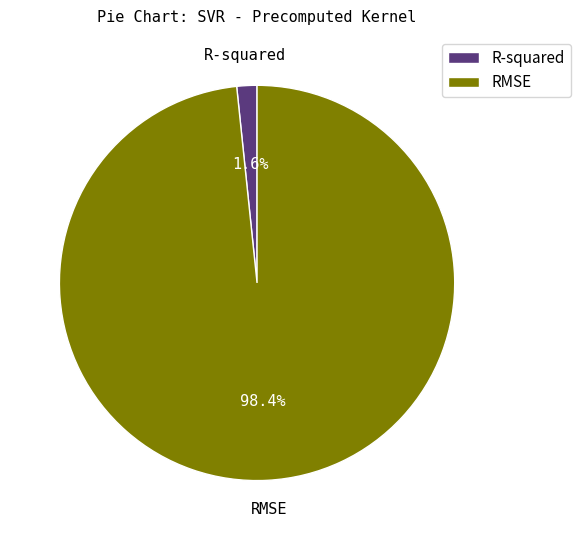

Do R-squared and RMSE together represent more than half of the pie?

Yes